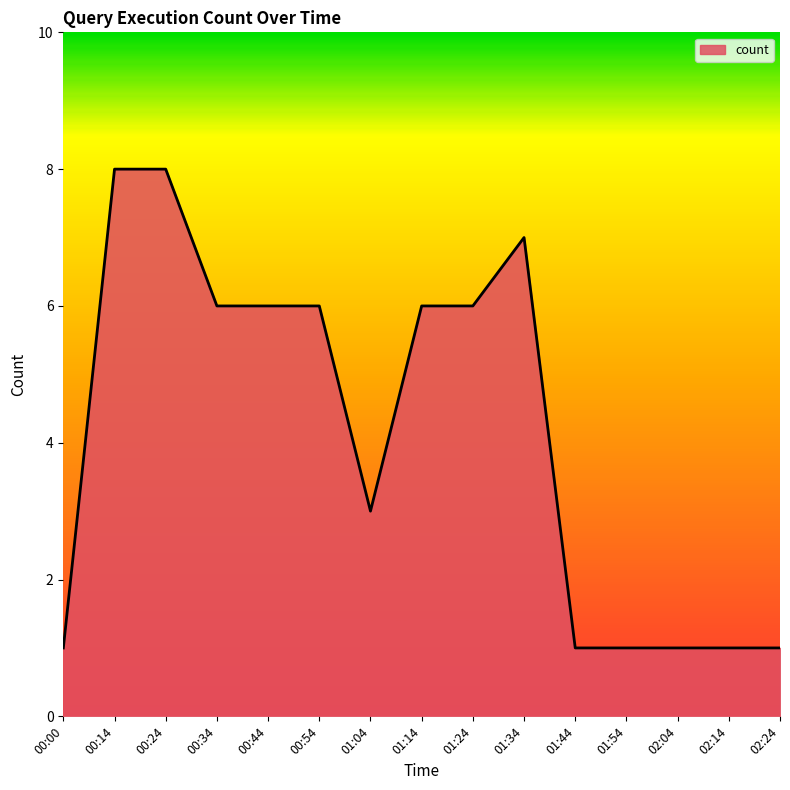

At which label is the value closest to 4?

01:04